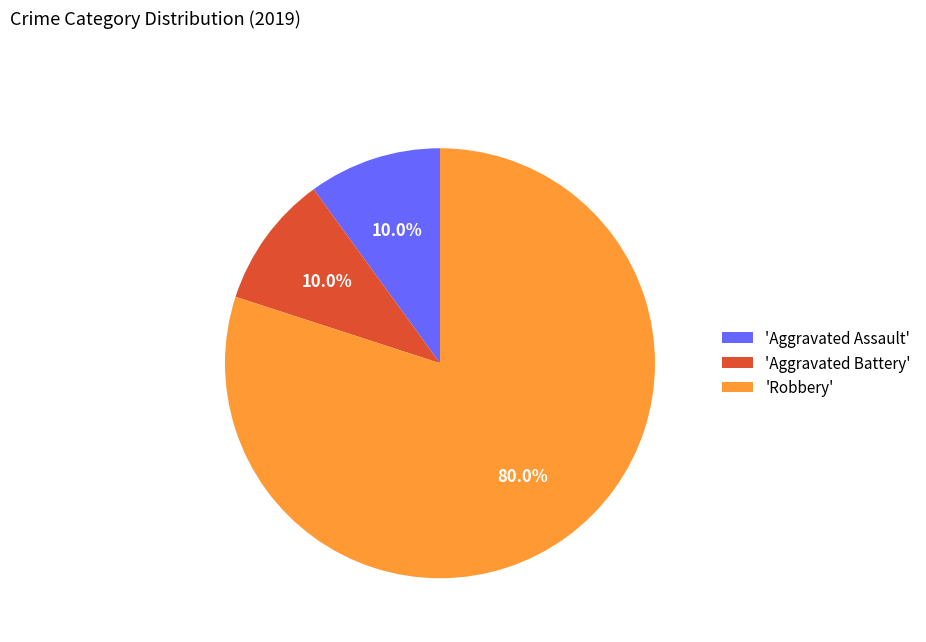

How many segments does this pie chart have?

3